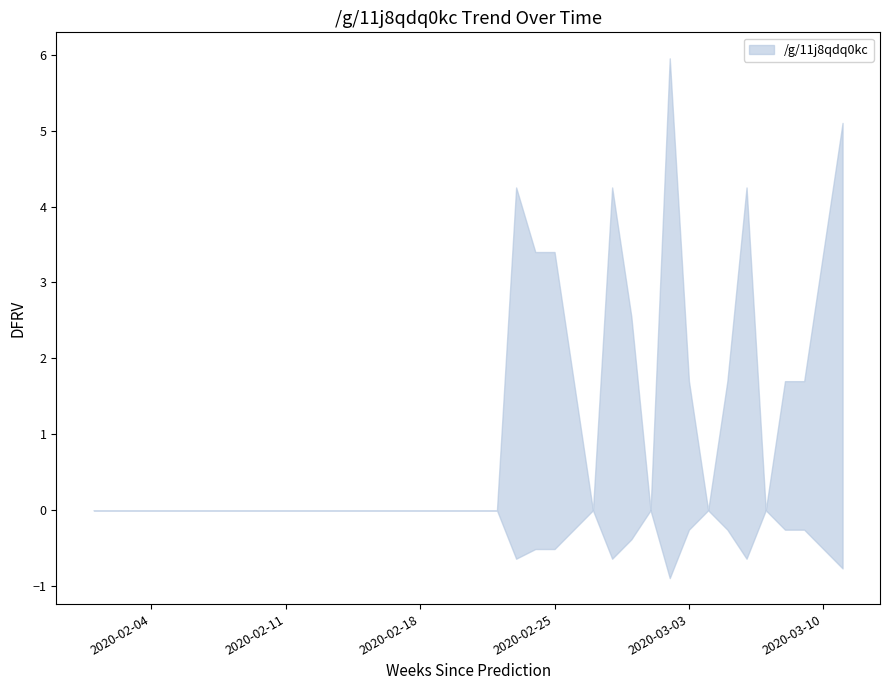

At which label is the value closest to 2?

2020-02-26